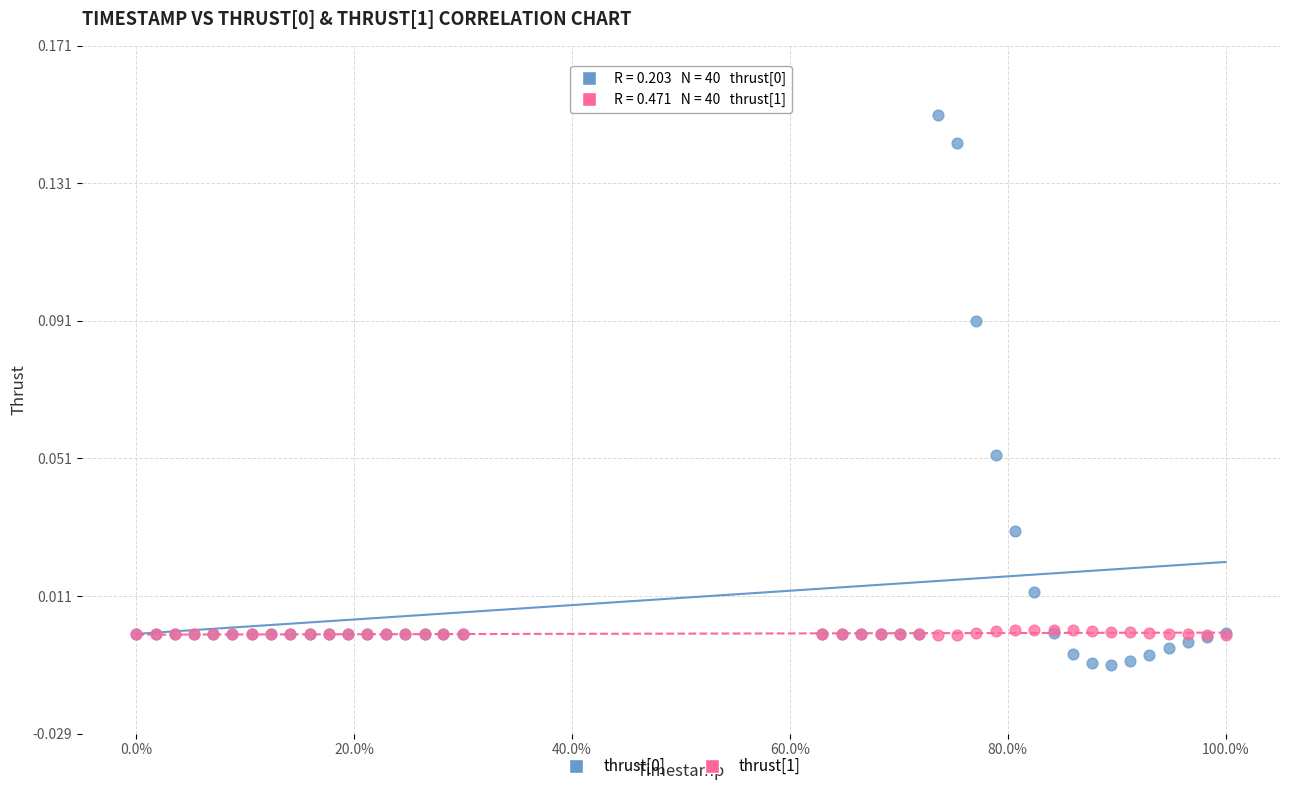

What is the X range (max minus min) for the scatter plot?

1.0